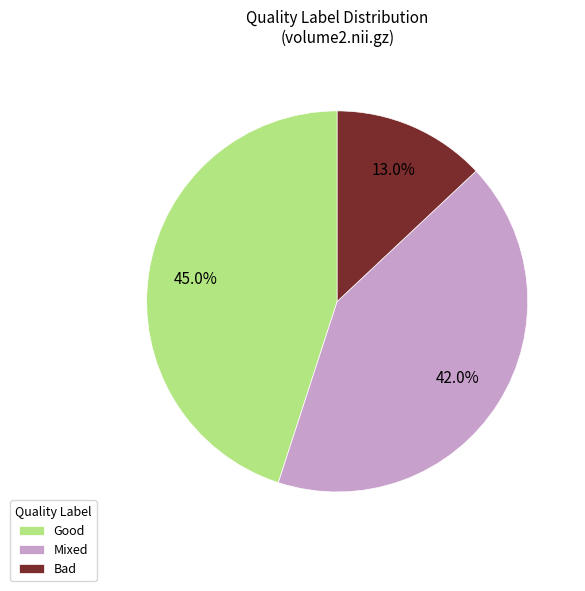

To the nearest percent, what is the difference between the Mixed and Good slice percentages?

3%